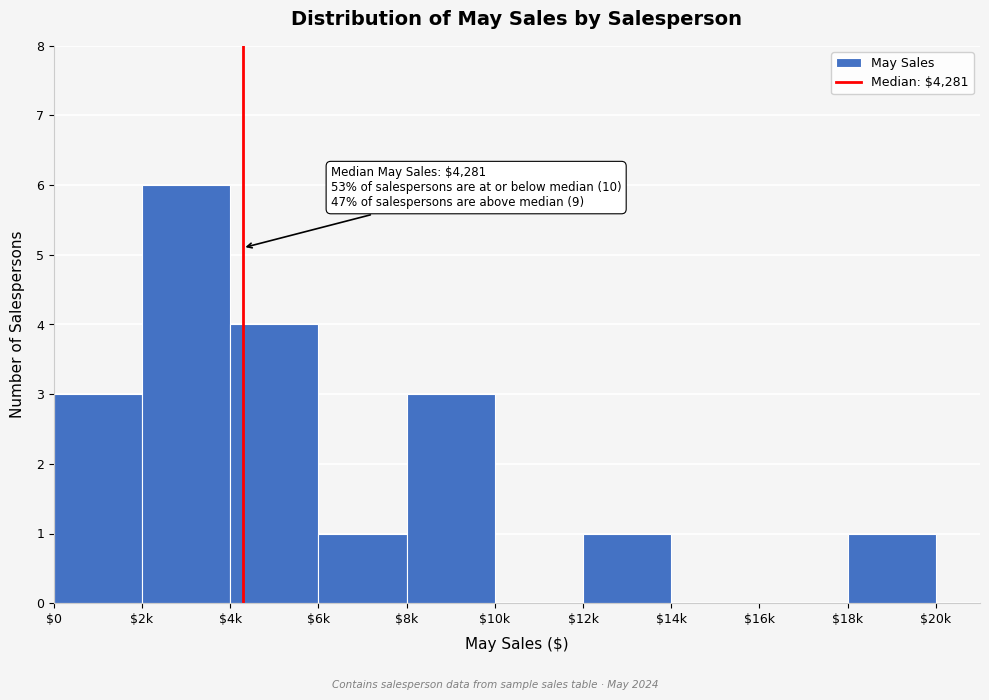

Which label corresponds to the largest value in the chart?

$2k